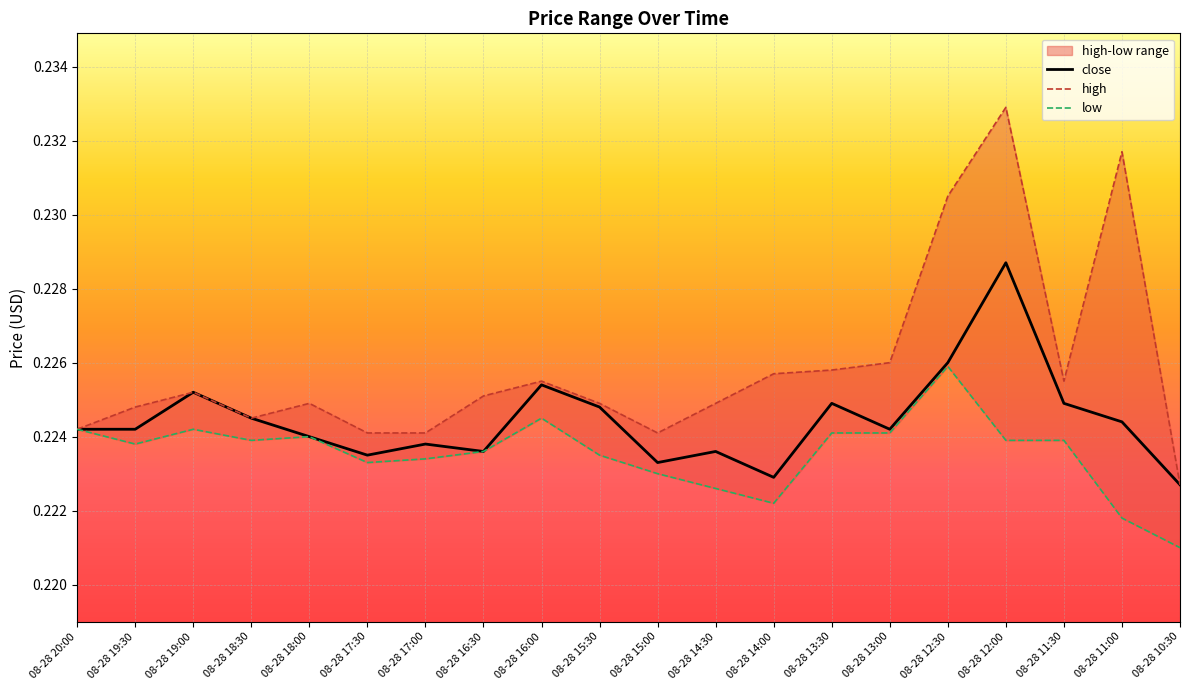

How many lines are shown in the chart?

3